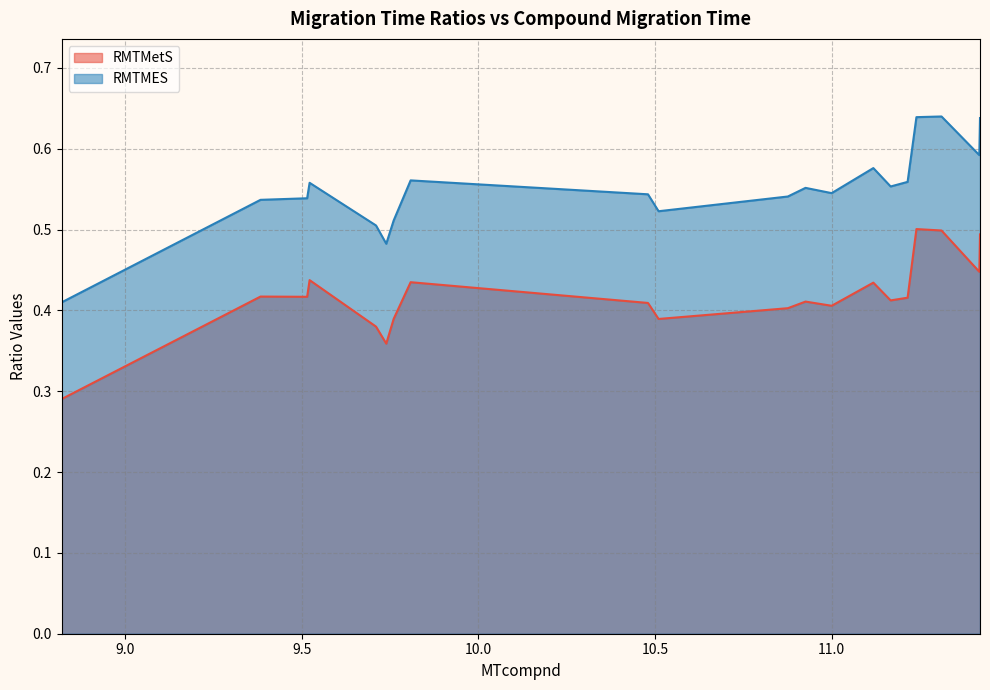

True or false: RMTMetS has a value of 0.4 at 9.808.

True